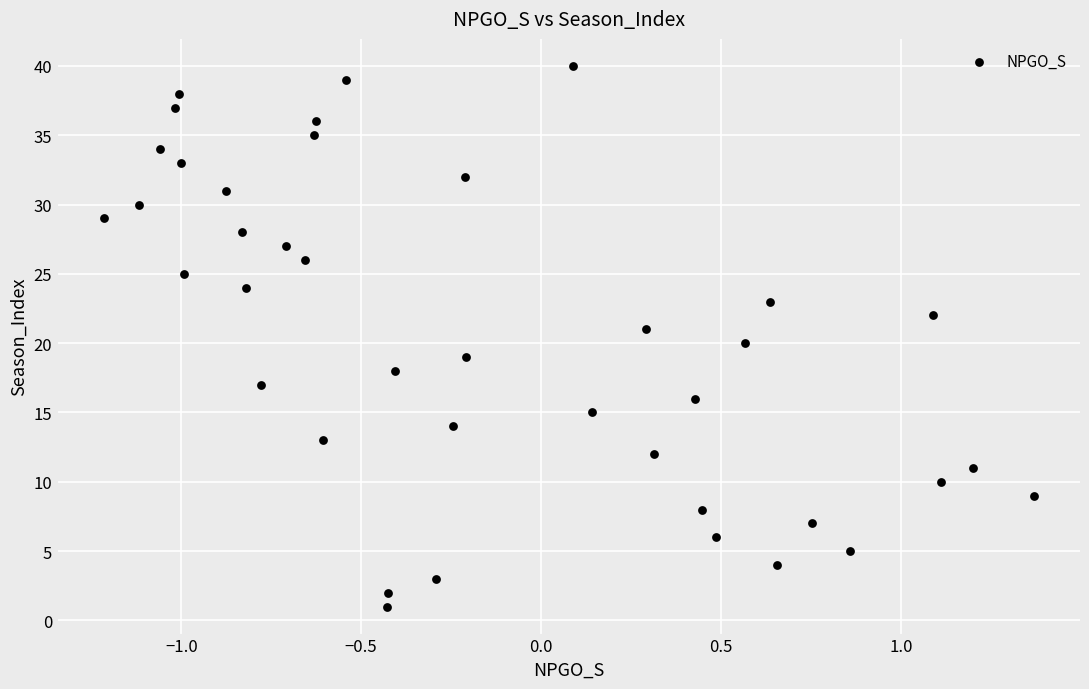

What is the range of Y values (max minus min)?

39